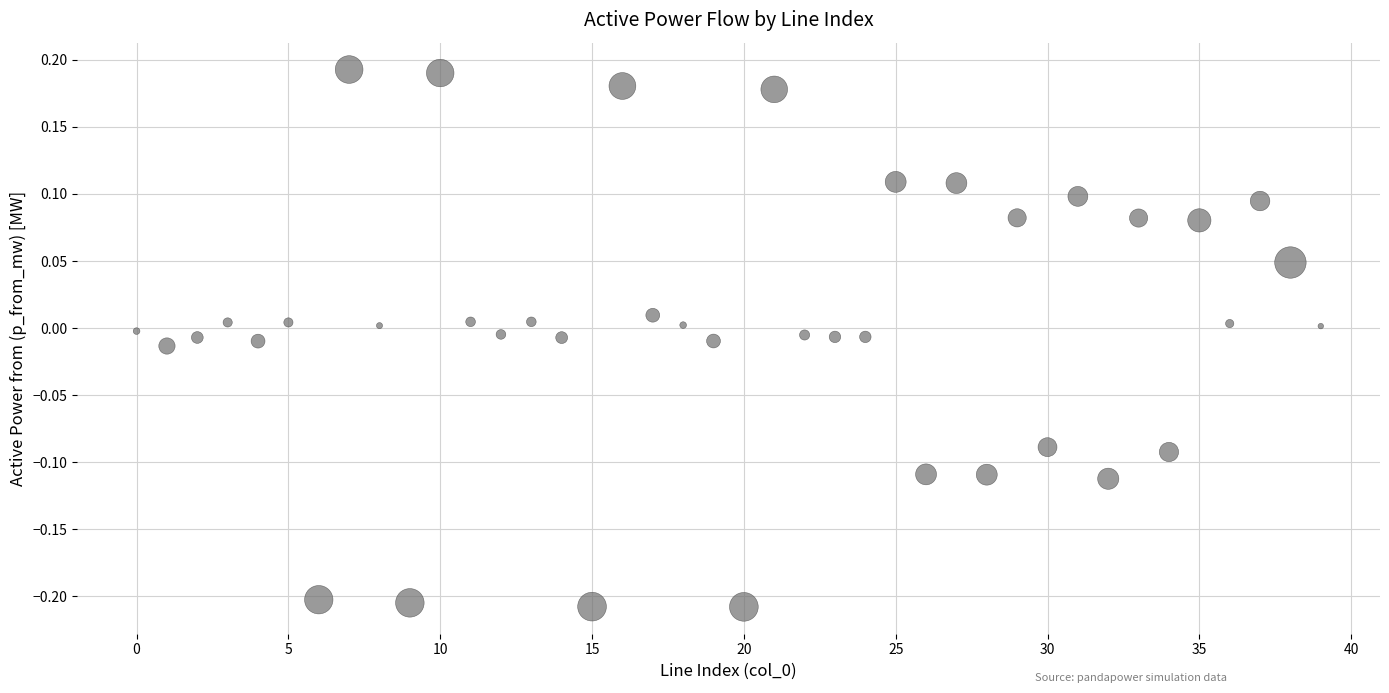

What is the range of Y values (max minus min)?

0.4